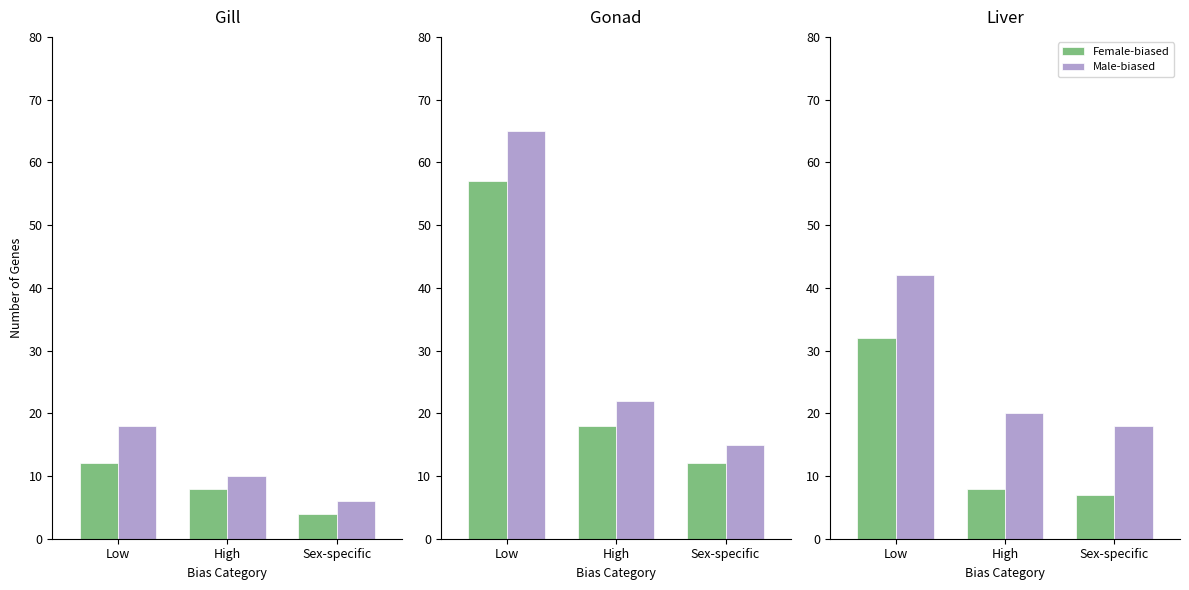

What is the difference between the maximum and minimum values in the Male-biased series?

24